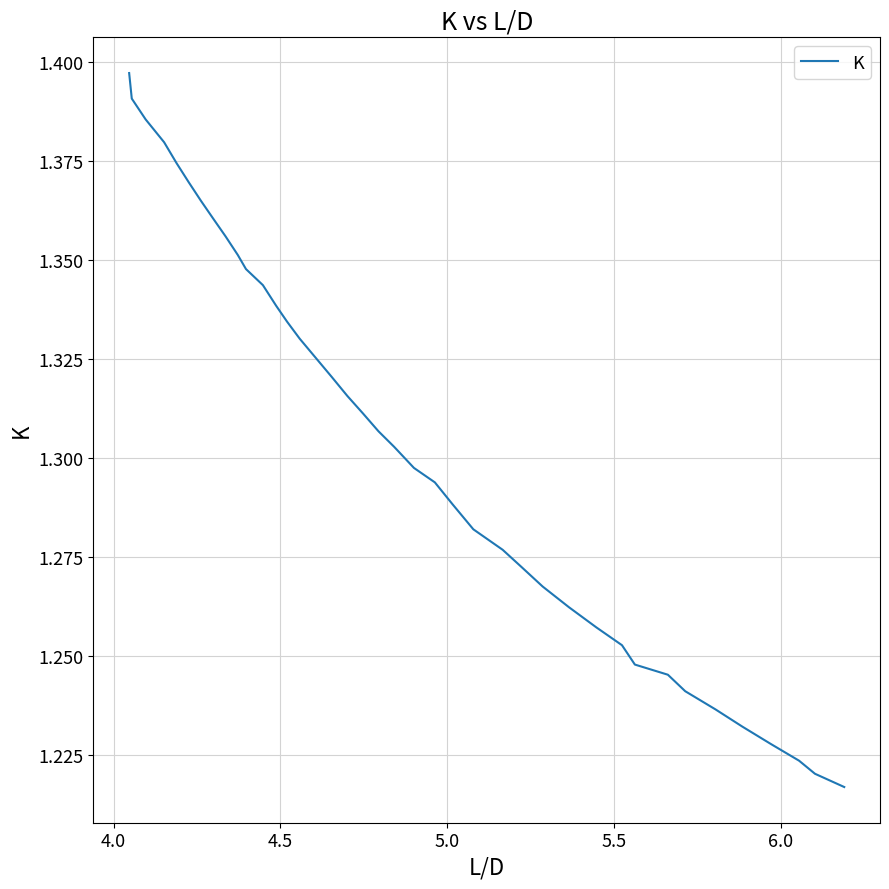

What is the sum of all values?

52.1